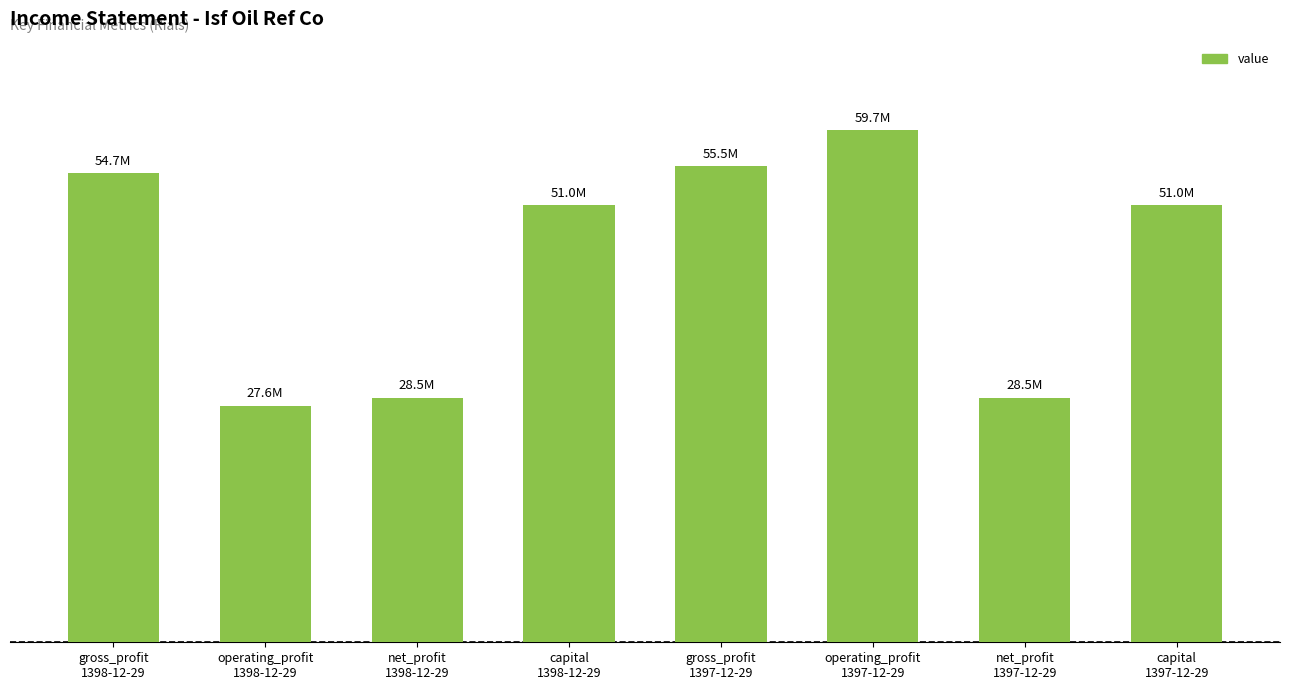

What is the label of the 5th bar from the right?

capital
1398-12-29